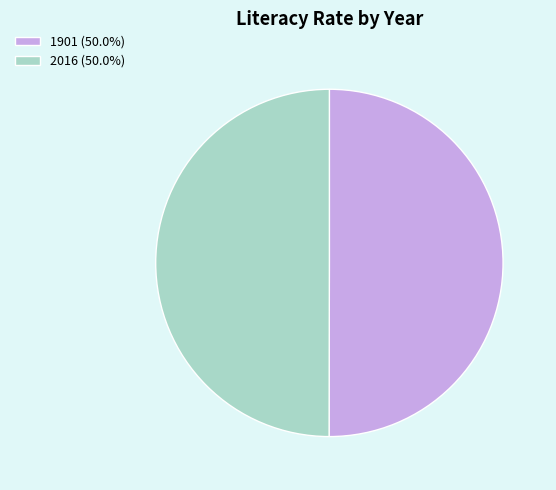

Approximately how many times larger is the value at 2016 (50.0%) compared to 1901 (50.0%)?

1.0